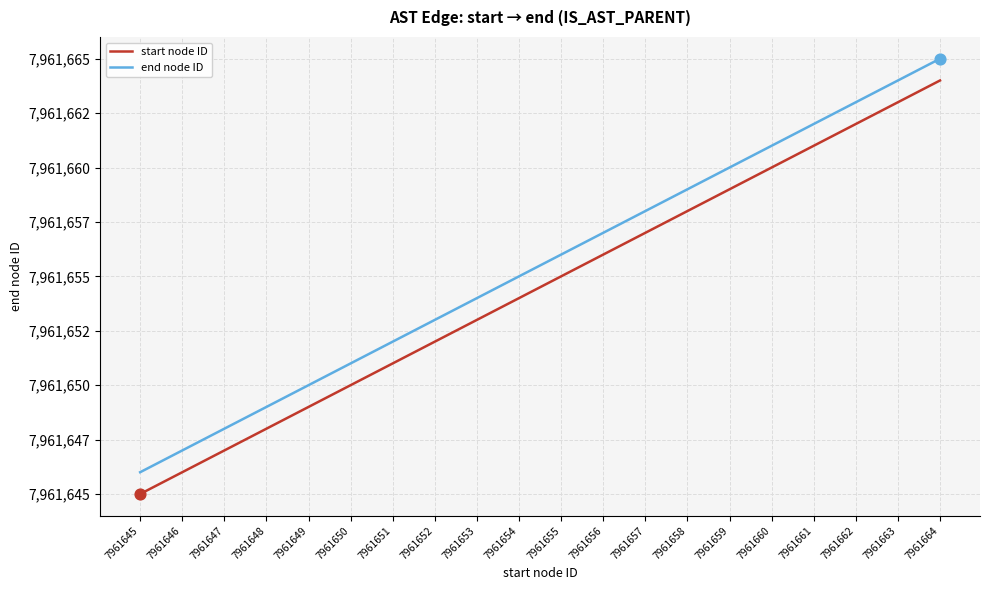

At which category is the sum across all series the highest?

7961664